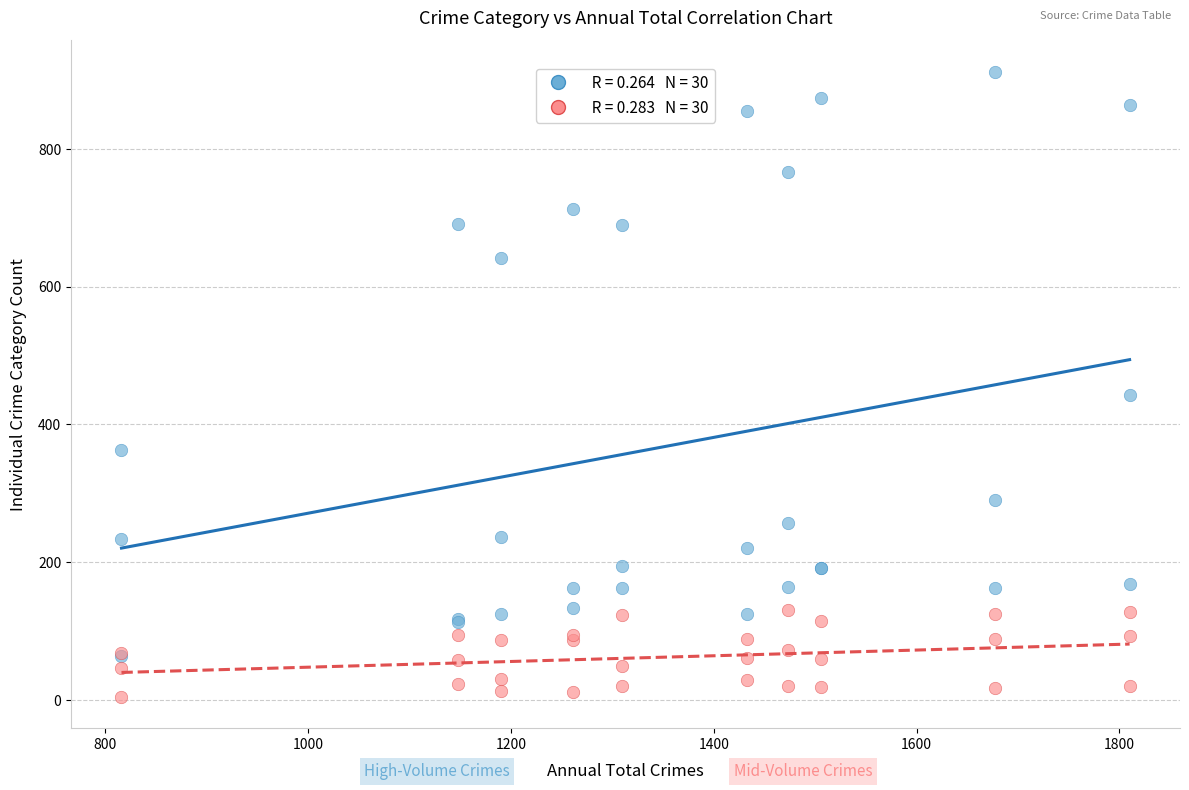

Across all series, what Y value is closest to 458?

443